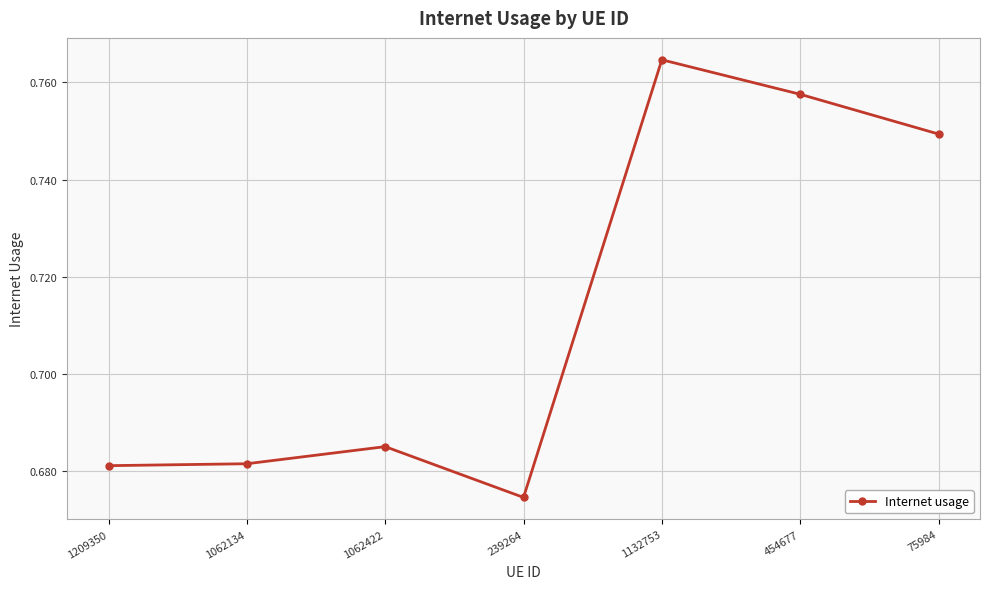

What is the difference between the values at 454677 and 1062422?

0.1